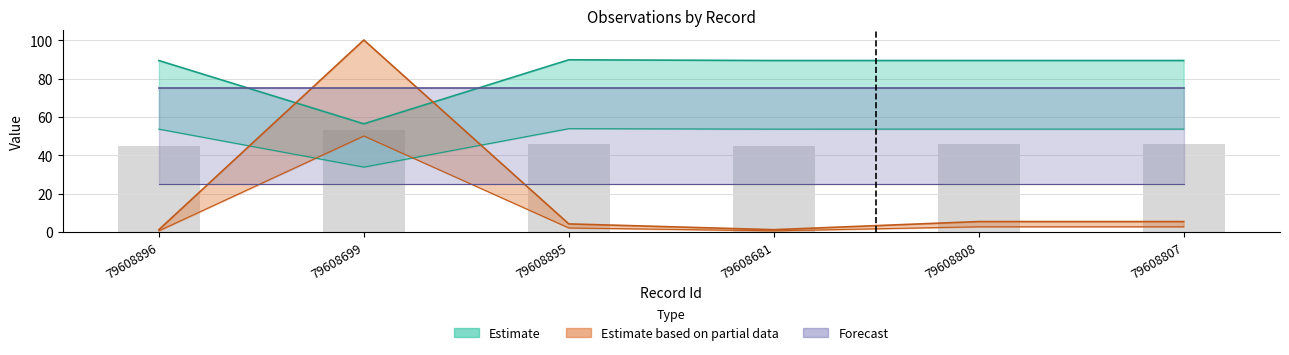

What is the label of the 4th bar from the left?

79608681